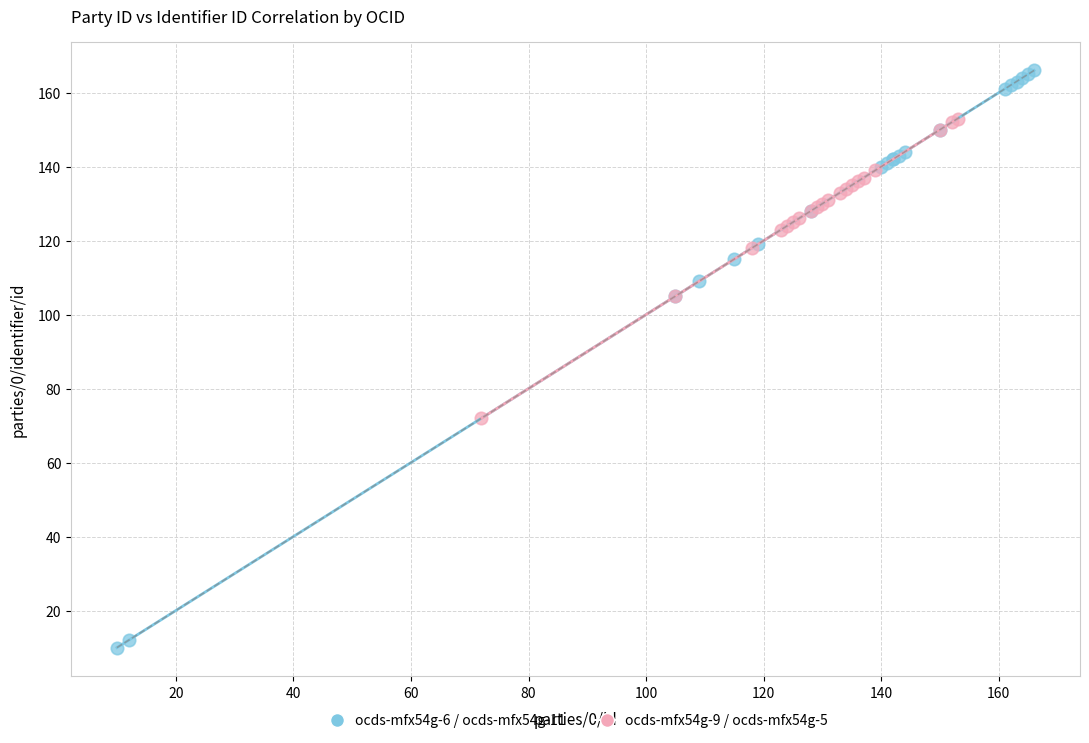

Which series reaches the minimum Y coordinate?

ocds-mfx54g-6 / ocds-mfx54g-11